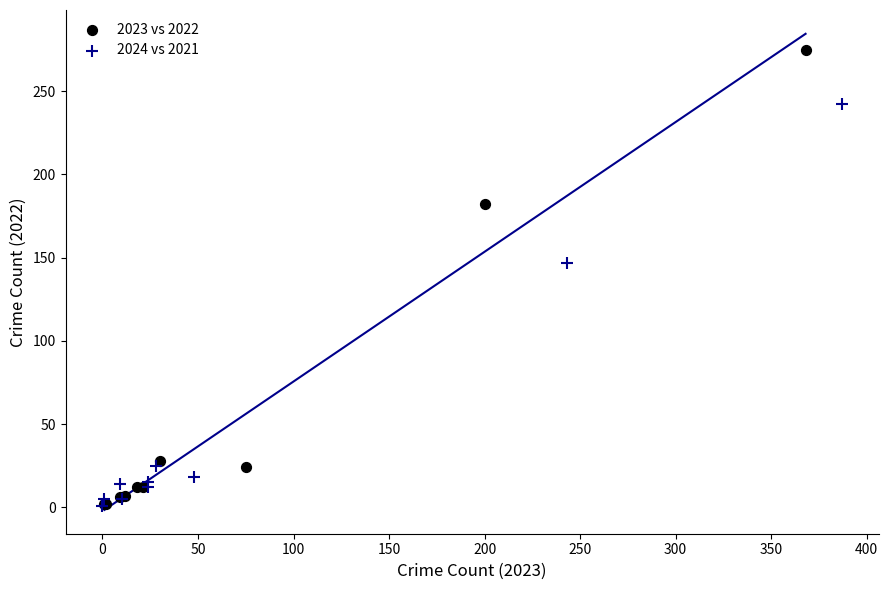

Which series reaches the maximum Y coordinate?

2023 vs 2022